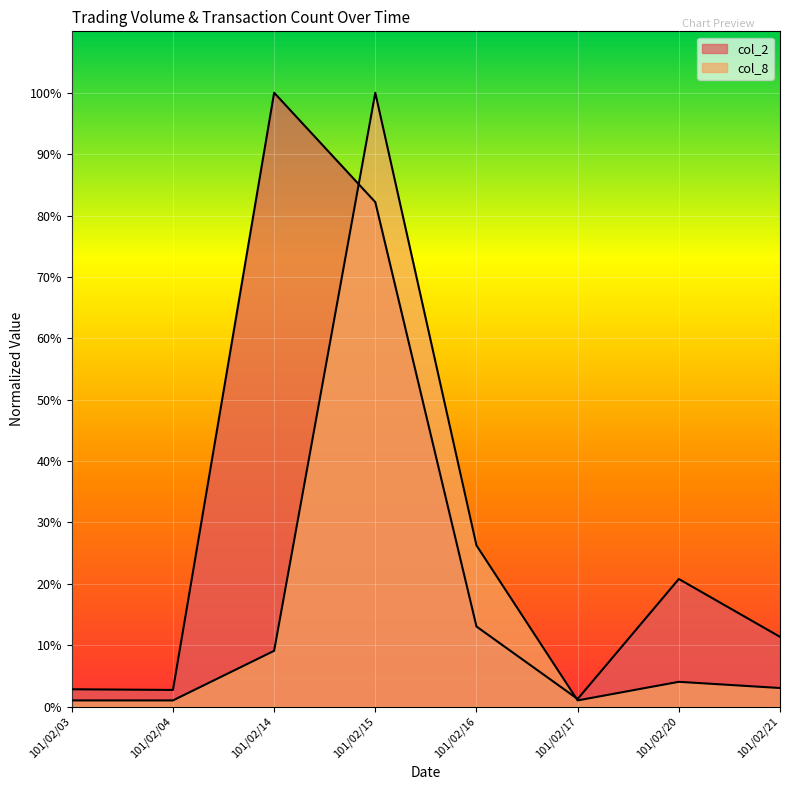

What is the approximate value of col_2 at 101/02/21?

11.4